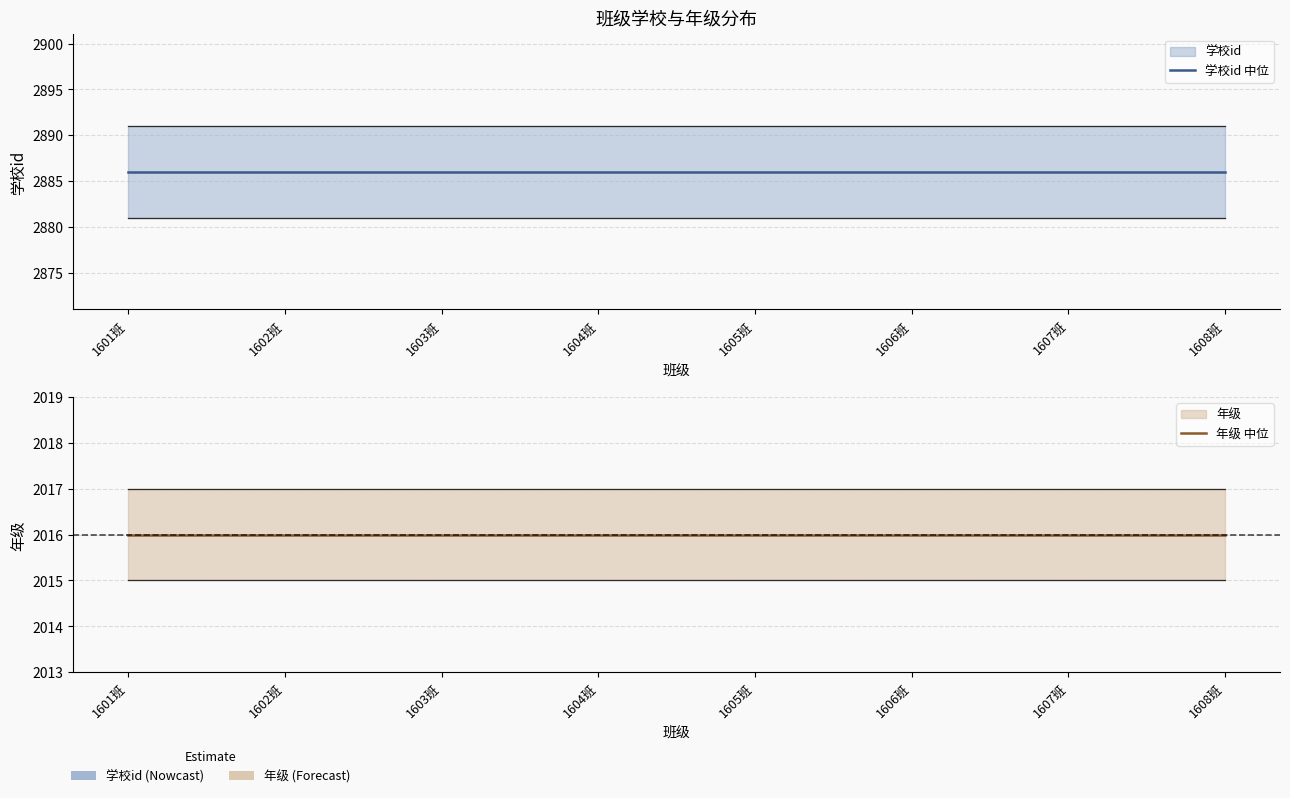

How many series are shown in this chart?

2